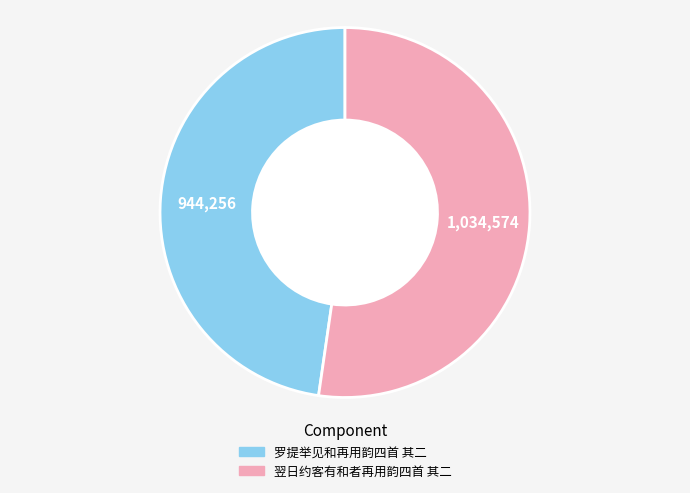

How many slices are in this pie chart?

2